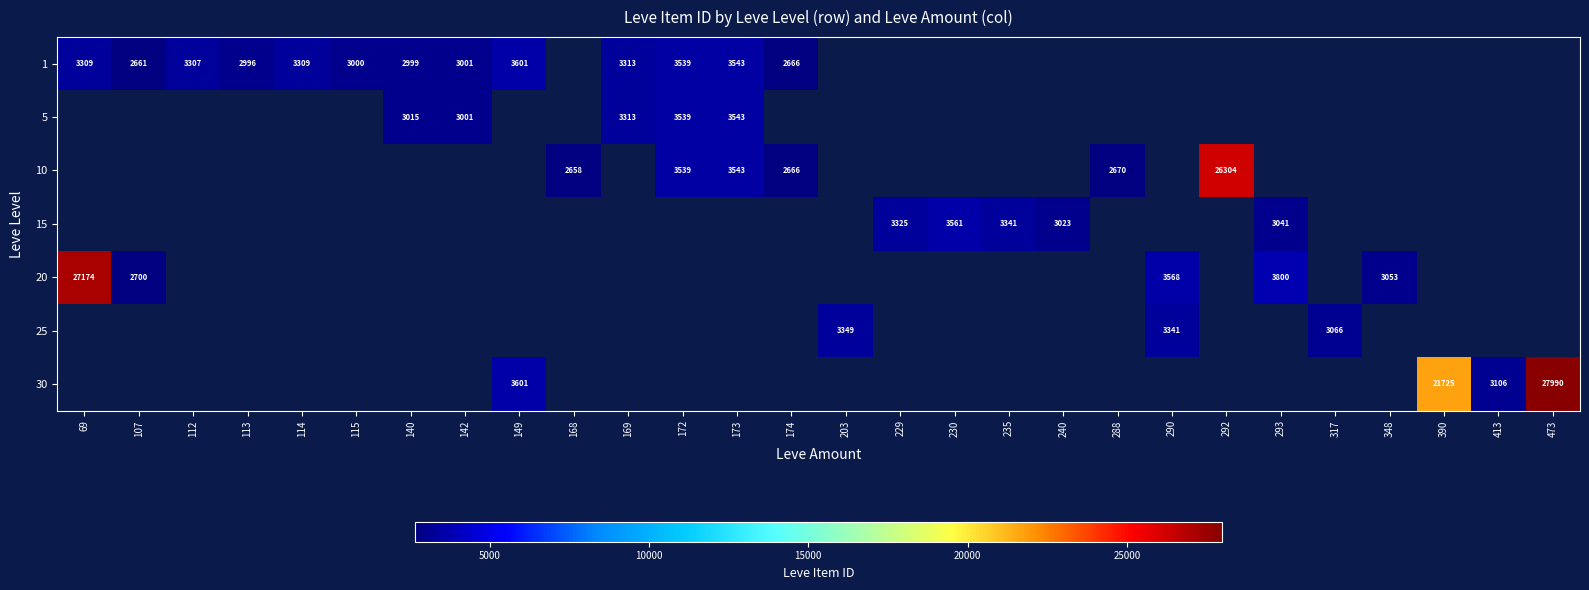

Is the value of 10 at 168 greater than the value of 1 at 172?

No